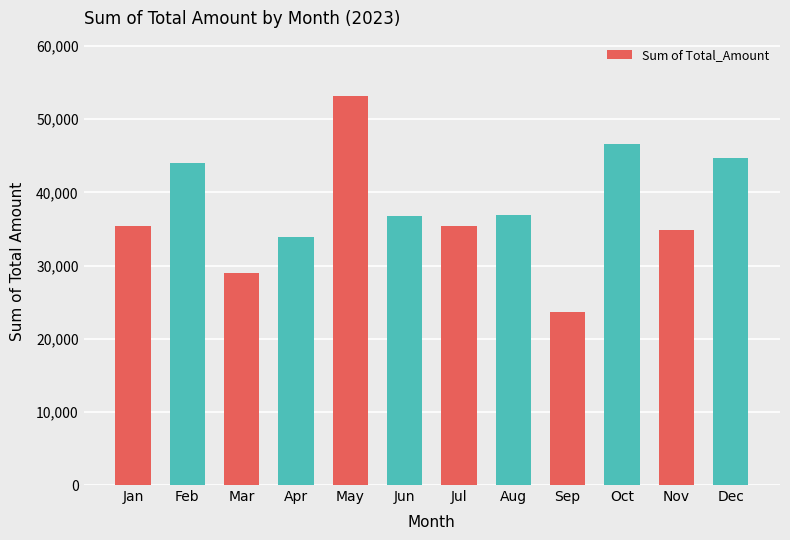

True or false: the data shows 44690 at Dec.

True